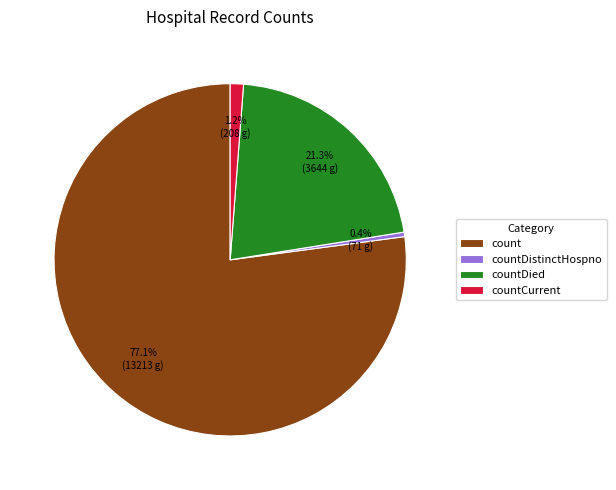

Rank the categories by value from lowest to highest.

countDistinctHospno, countCurrent, countDied, count